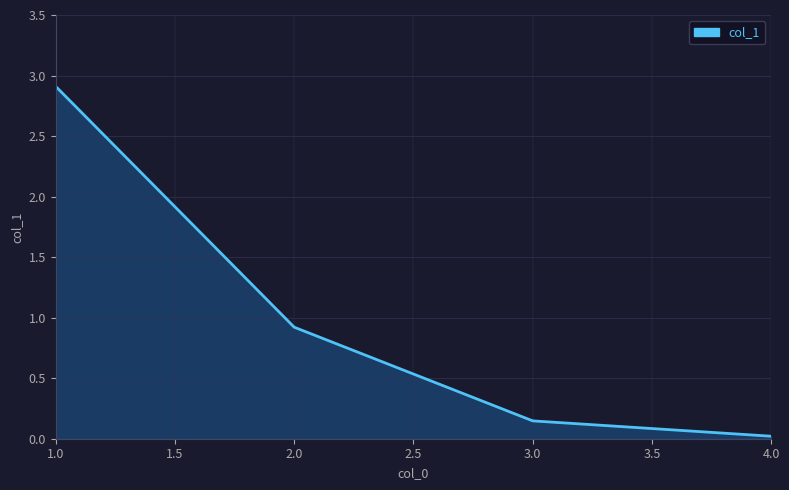

List the labels in order of value, smallest first.

4.0, 3.0, 2.0, 1.0